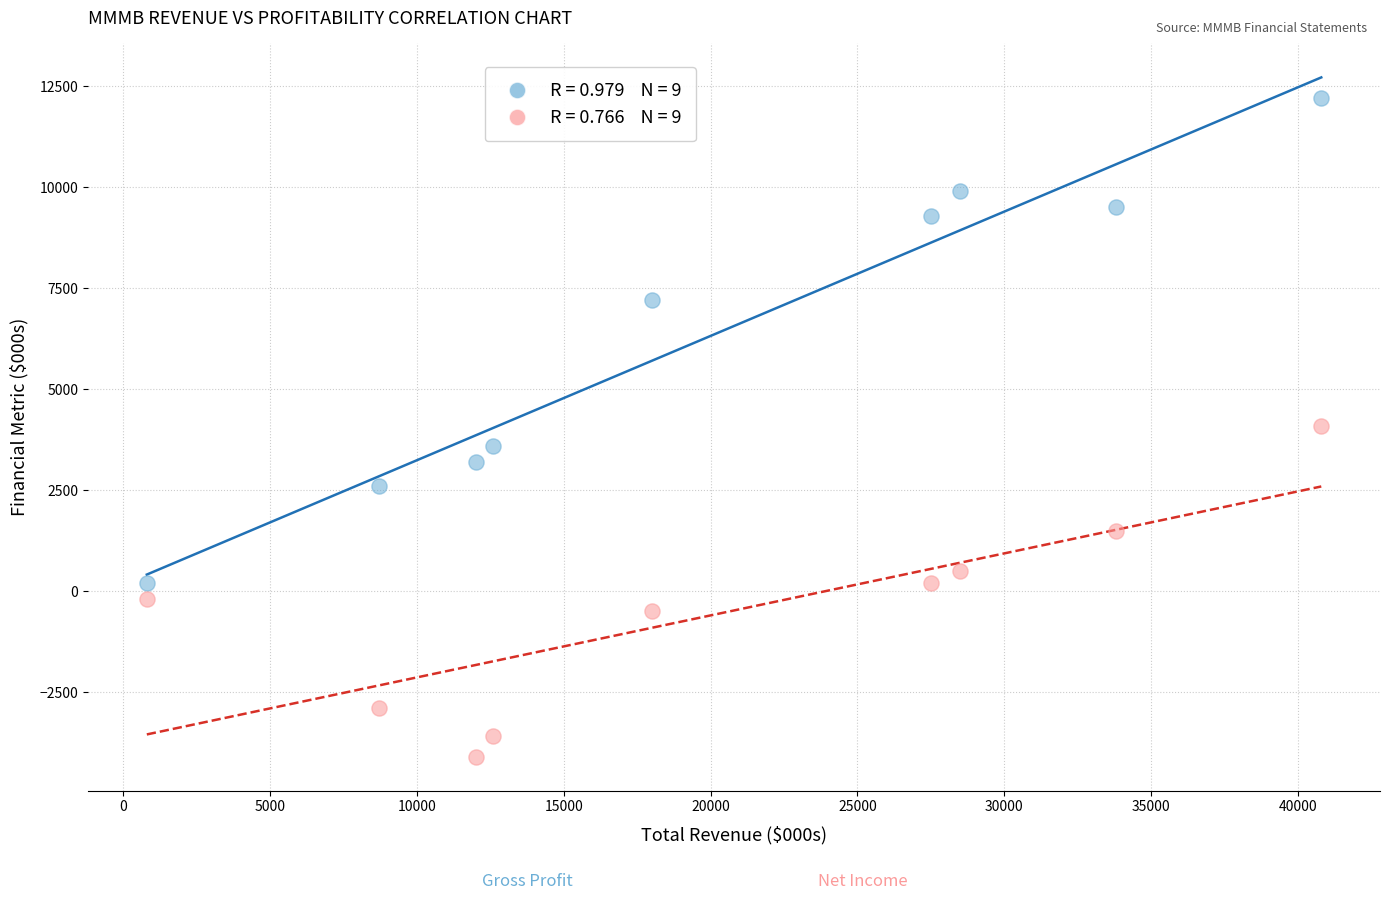

Across all data points, what is the range of Y values (max minus min)?

16300